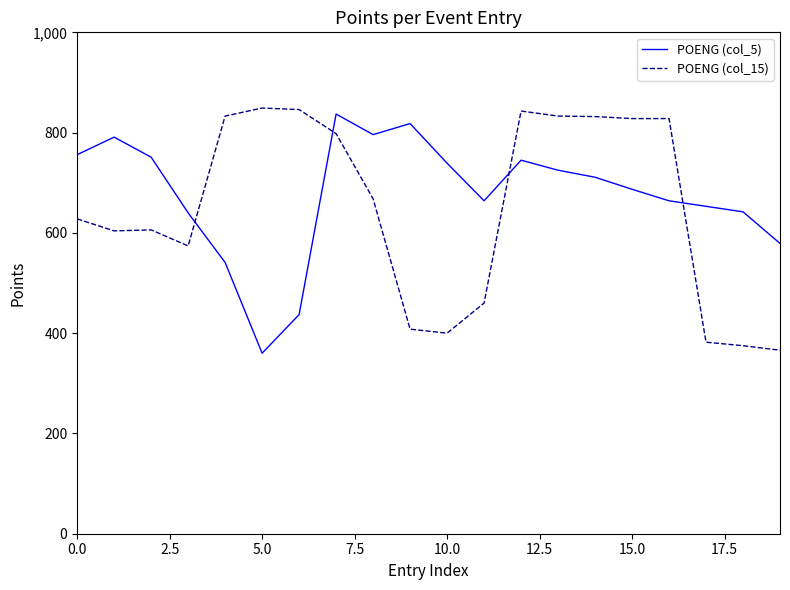

What is the lowest value of the POENG (col_15) series?

366